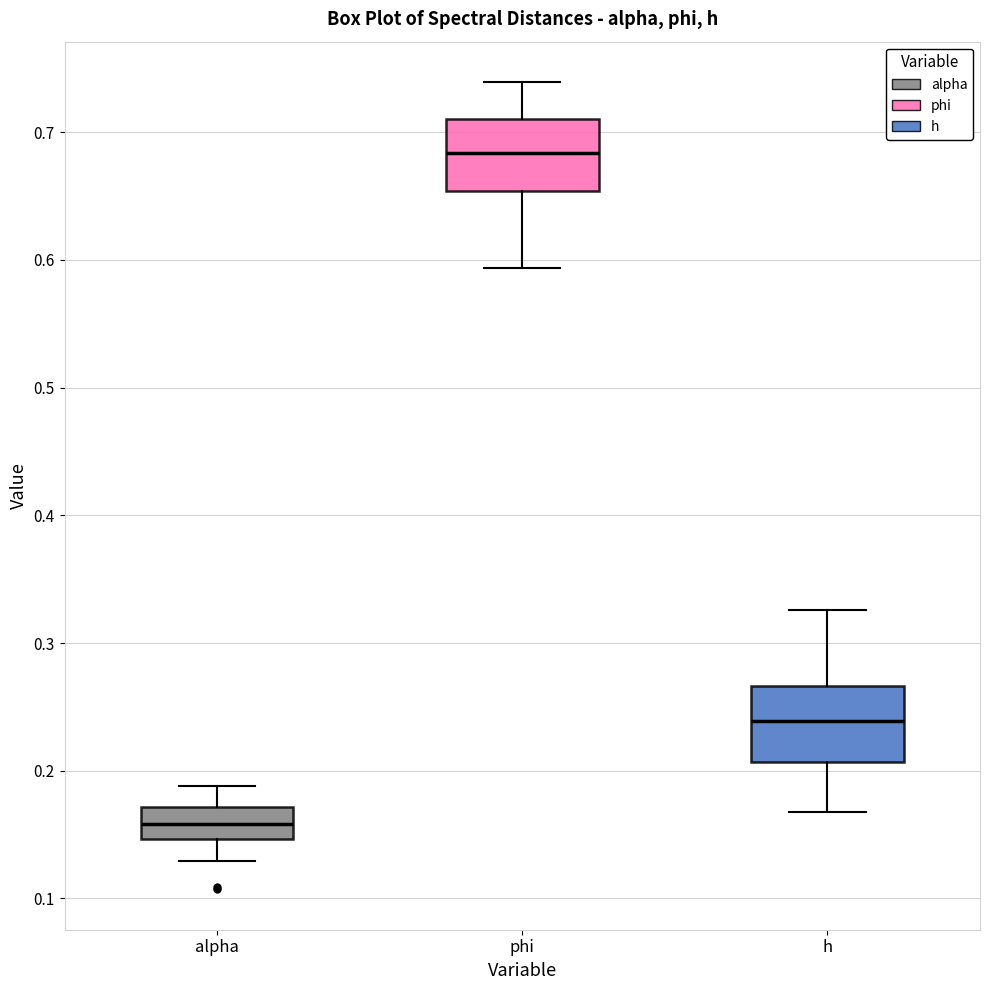

Reading left to right, read every box against the y-axis: the position of its median line, the range the box covers, and the ends of its whiskers. The values are not printed on the chart, so give them approximately, as read against the axis.

alpha: median 0.16, box 0.15 to 0.17, whiskers 0.13 to 0.19
phi: median 0.68, box 0.65 to 0.71, whiskers 0.59 to 0.74
h: median 0.24, box 0.21 to 0.27, whiskers 0.17 to 0.33